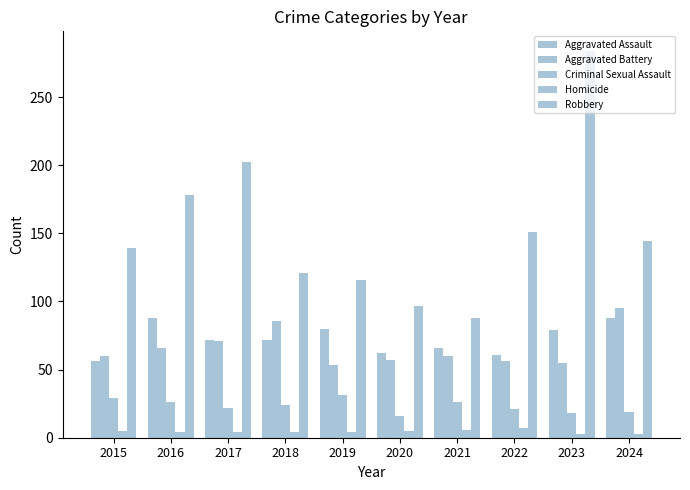

How many distinct data groups are displayed?

5